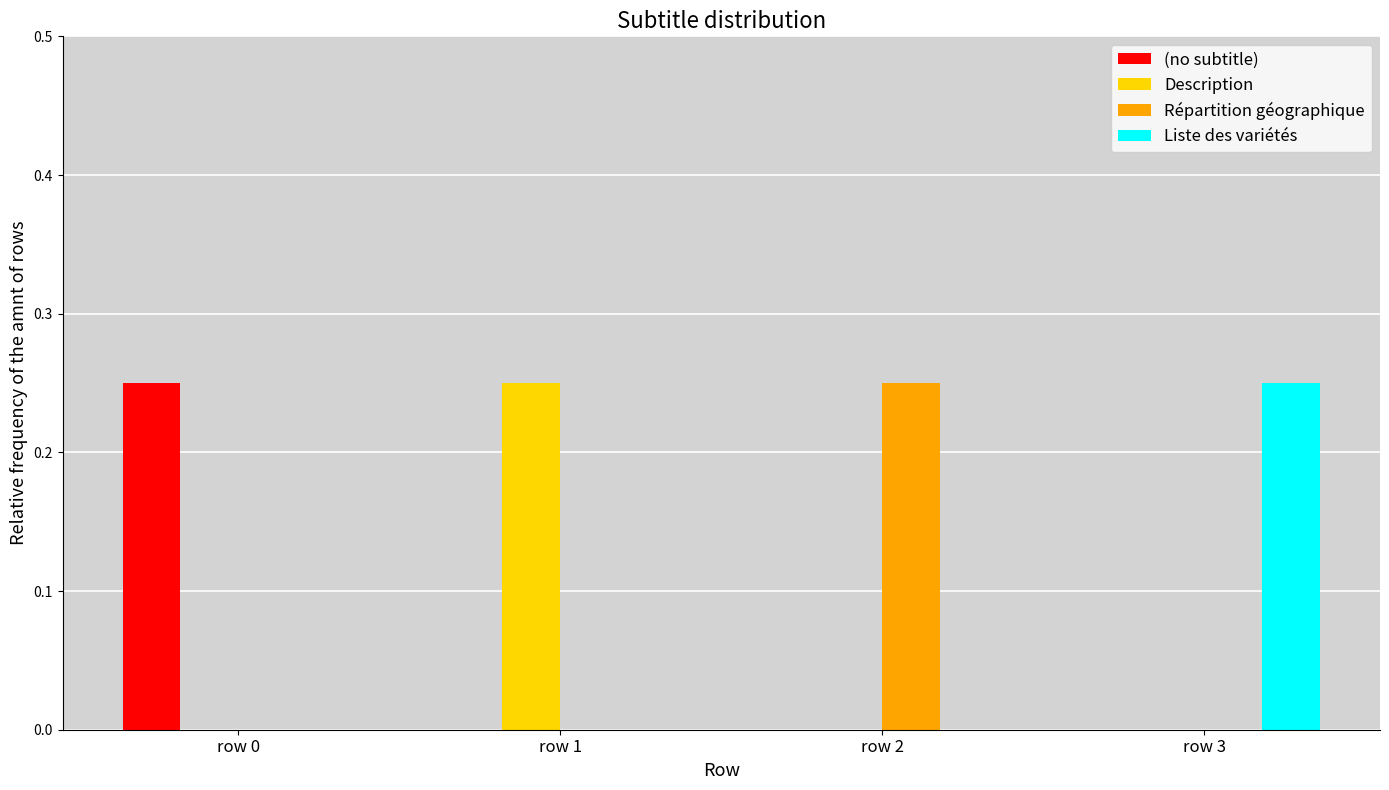

Are the bars grouped side by side (vs. stacked)?

Yes